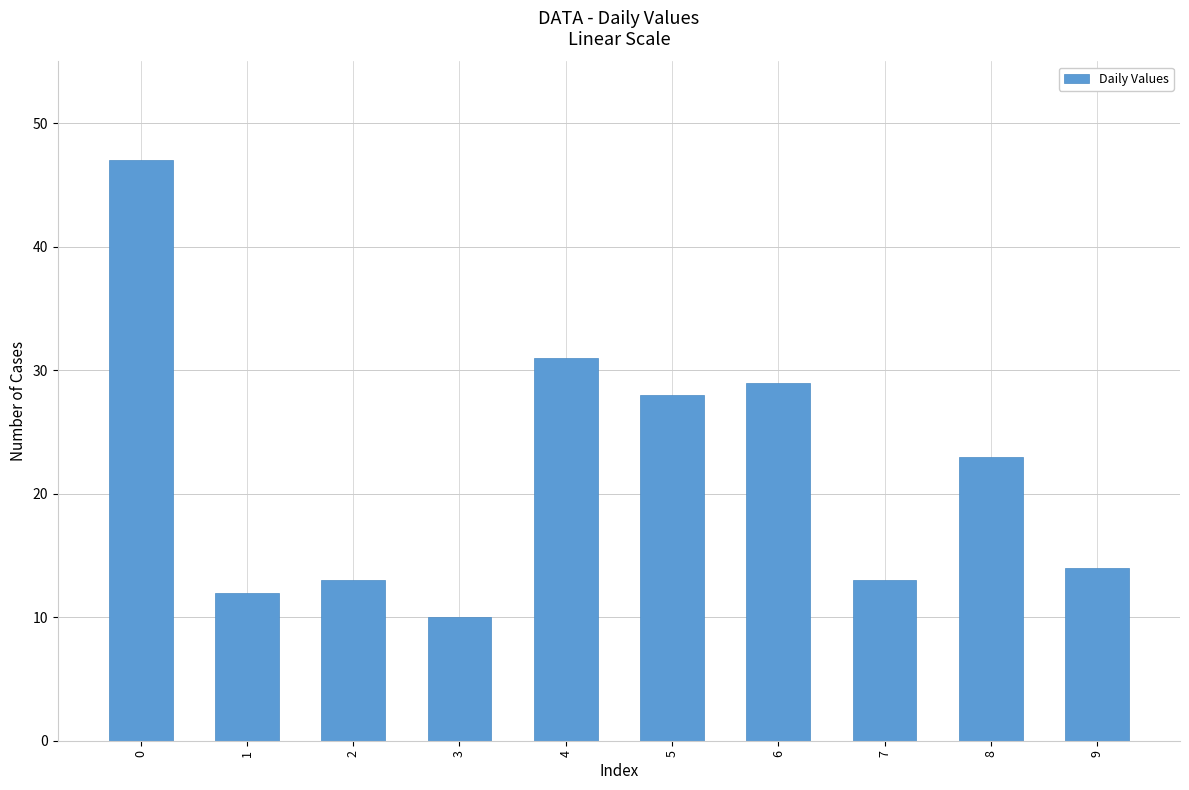

What is the difference between the maximum and second lowest values?

35